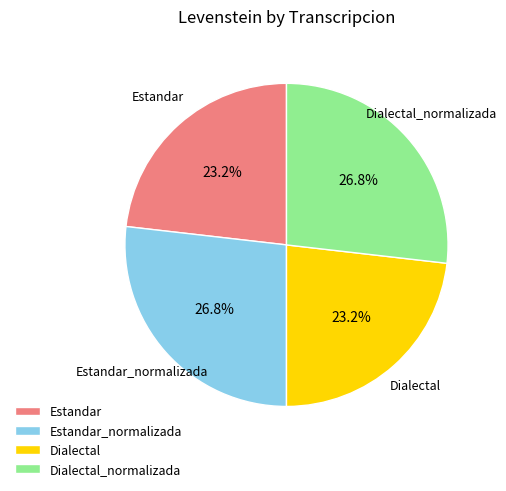

Count the number of slices in the pie.

4